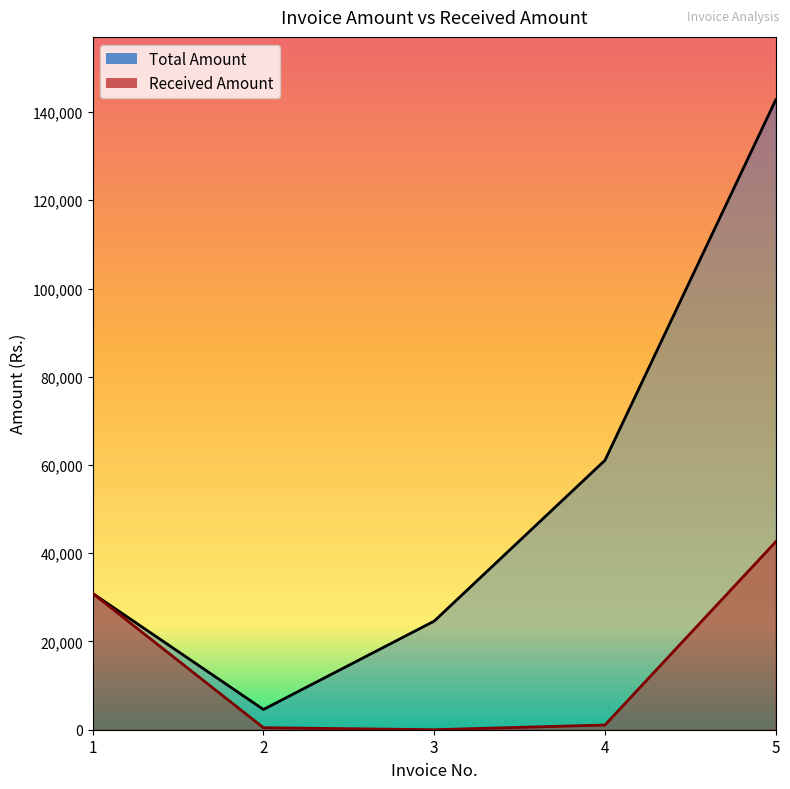

What is the spread (max minus min) of values at 3?

24614.4